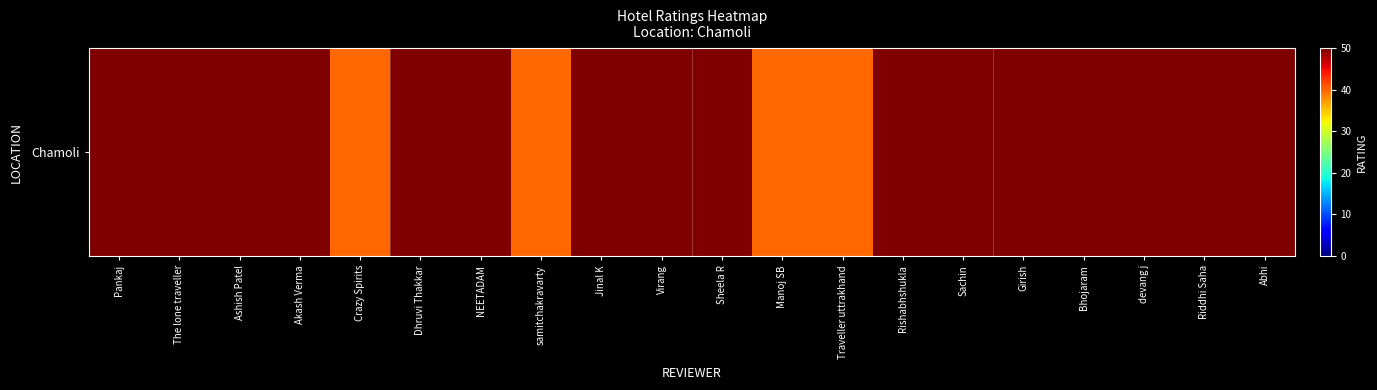

The value at samitchakravarty is 8. True or false?

False